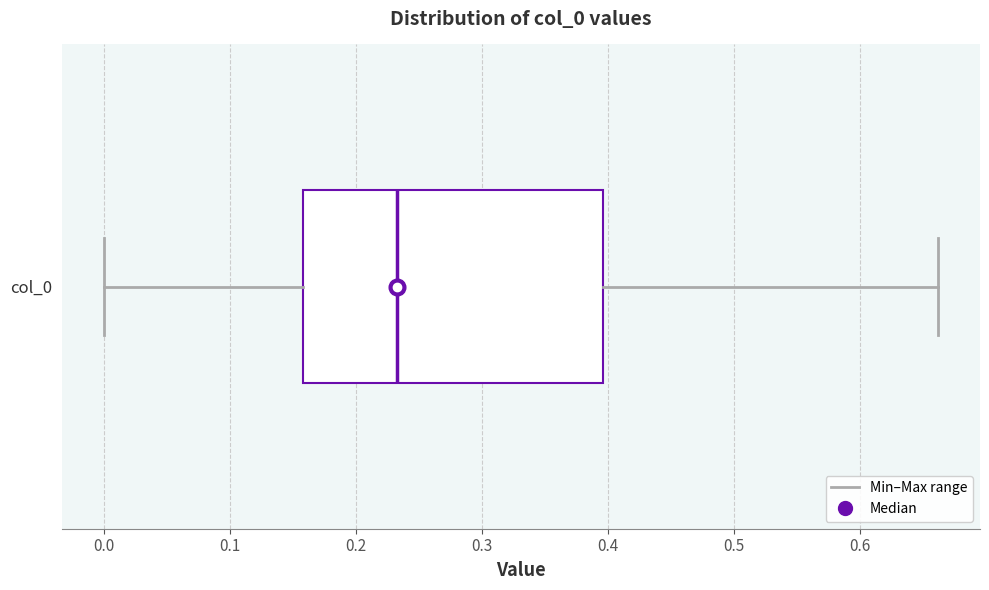

Transcribe this box plot: give where the median line is, the range the box spans, and where the two whiskers end, as read against the x-axis. The values are not printed on the chart, so give them approximately, as read against the axis.

median 0.23, box 0.16 to 0.40, whiskers 0.00 to 0.66